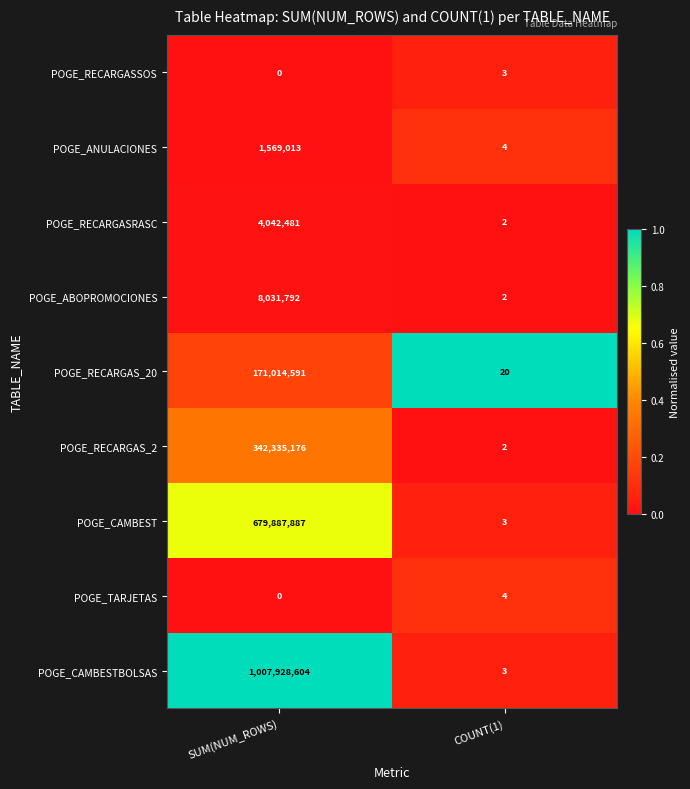

Reading left to right, extract all data points from this chart.

POGE_RECARGASSOS: 0	3
POGE_ANULACIONES: 1569013	4
POGE_RECARGASRASC: 4042481	2
POGE_ABOPROMOCIONES: 8031792	2
POGE_RECARGAS_20: 171014591	20
POGE_RECARGAS_2: 342335176	2
POGE_CAMBEST: 679887887	3
POGE_TARJETAS: 0	4
POGE_CAMBESTBOLSAS: 1007928604	3